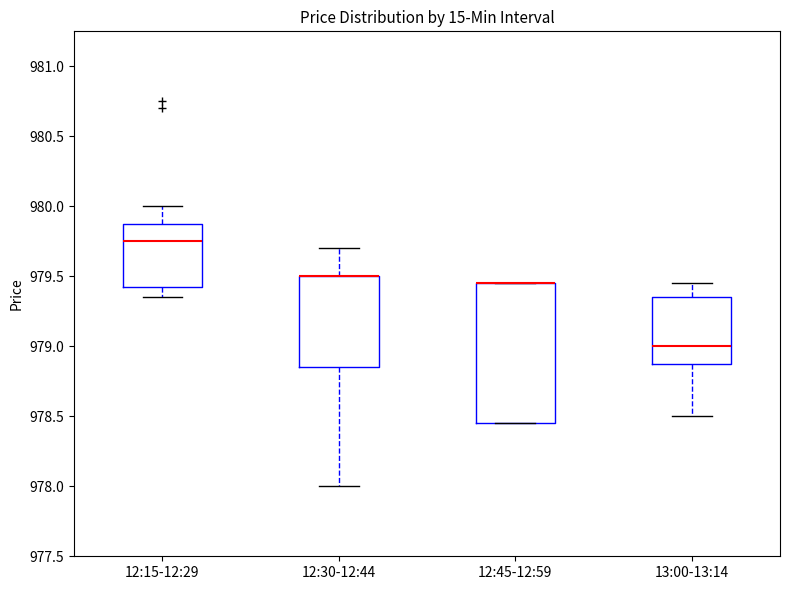

Which box is the tallest, from its lower edge to its upper edge?

12:45-12:59